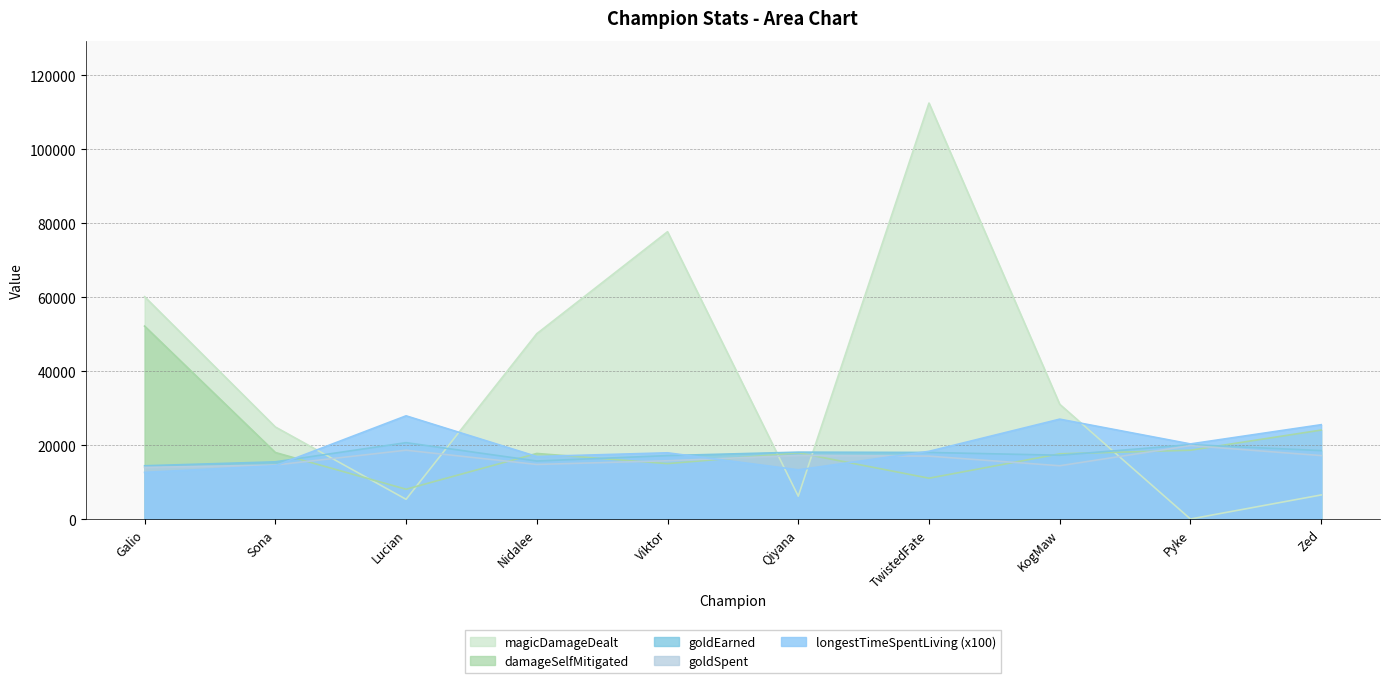

Reading left to right, transcribe all the data shown in this chart.

damageSelfMitigated: Galio=52155	Sona=17983	Lucian=8048	Nidalee=17723	Viktor=14978	Qiyana=17910	TwistedFate=11035	KogMaw=17626	Pyke=18594	Zed=24048
goldEarned: Galio=14394	Sona=15458	Lucian=20639	Nidalee=15675	Viktor=17144	Qiyana=18079	TwistedFate=17996	KogMaw=17241	Pyke=20110	Zed=18492
goldSpent: Galio=13950	Sona=14600	Lucian=18600	Nidalee=14750	Viktor=15750	Qiyana=17200	TwistedFate=17000	KogMaw=14400	Pyke=19850	Zed=17150
magicDamageDealt: Galio=60116	Sona=24883	Lucian=5327	Nidalee=50105	Viktor=77683	Qiyana=6176	TwistedFate=112472	KogMaw=31021	Pyke=0	Zed=6503
longestTimeSpentLiving: Galio=12600	Sona=14400	Lucian=27900	Nidalee=16900	Viktor=17900	Qiyana=13300	TwistedFate=18300	KogMaw=27000	Pyke=20300	Zed=25500